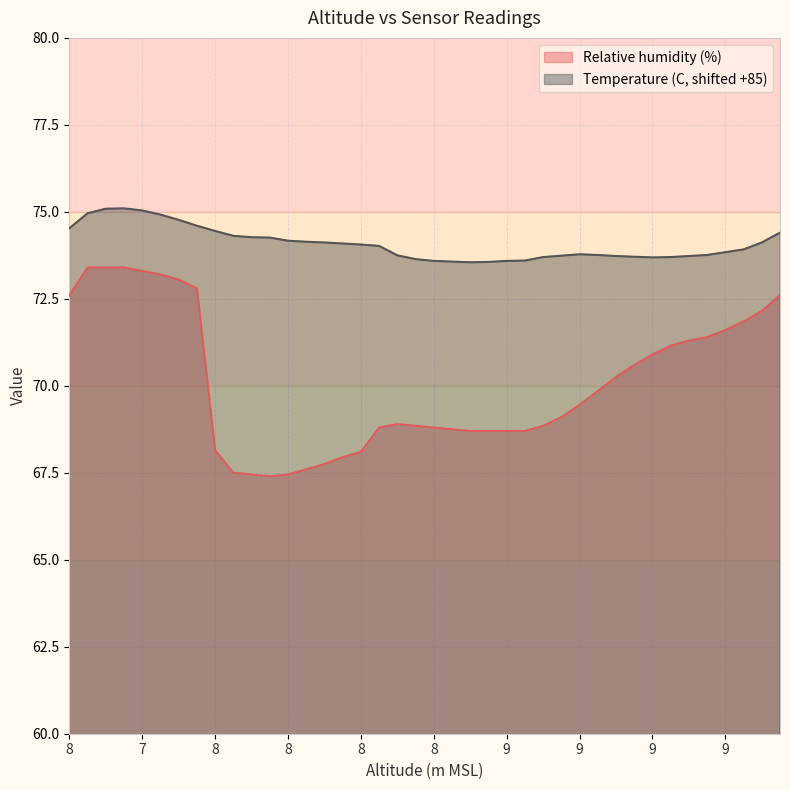

What are all the series names shown in the legend?

Relative humidity (%), Temperature (C, shifted +85)